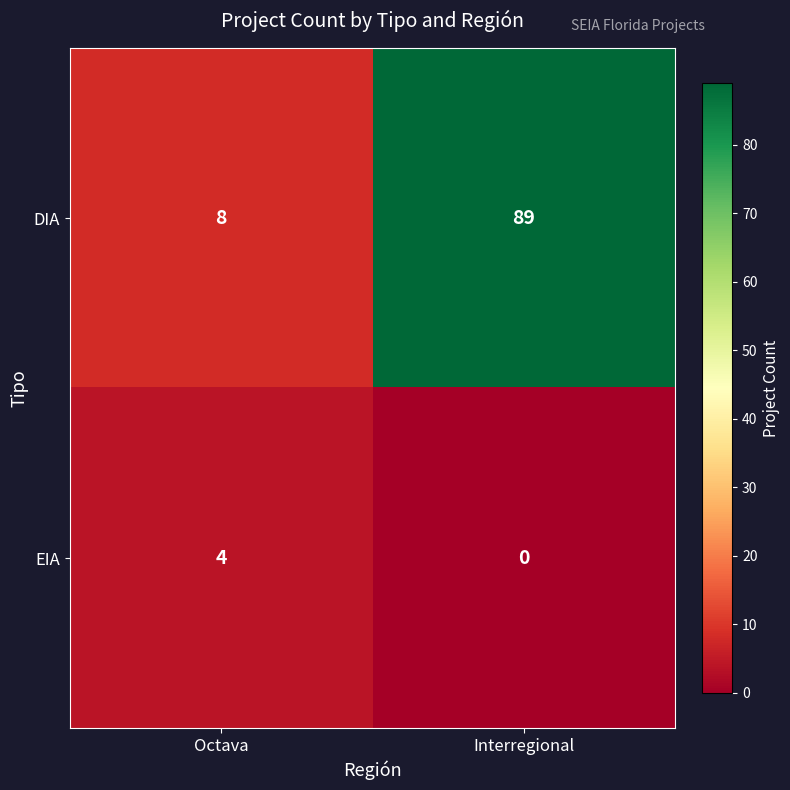

Reading left to right, what are all the values shown in this chart?

DIA: Octava=8	Interregional=89
EIA: Octava=4	Interregional=0